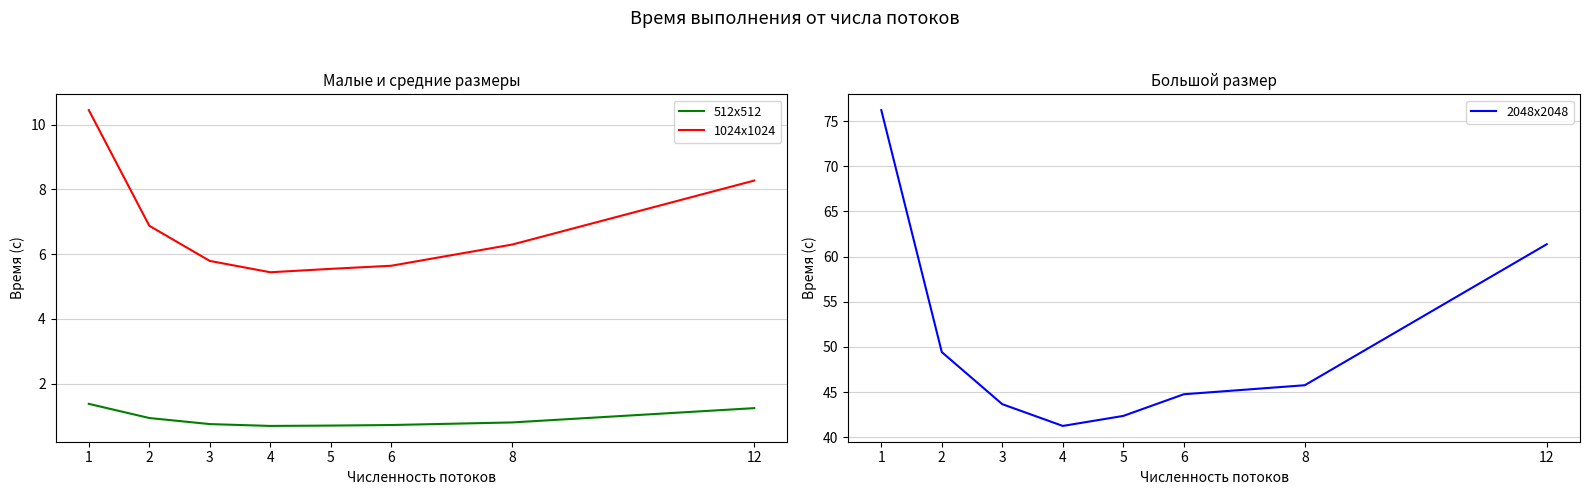

What is the difference between the 1024x1024 values at 5 and 4?

0.1